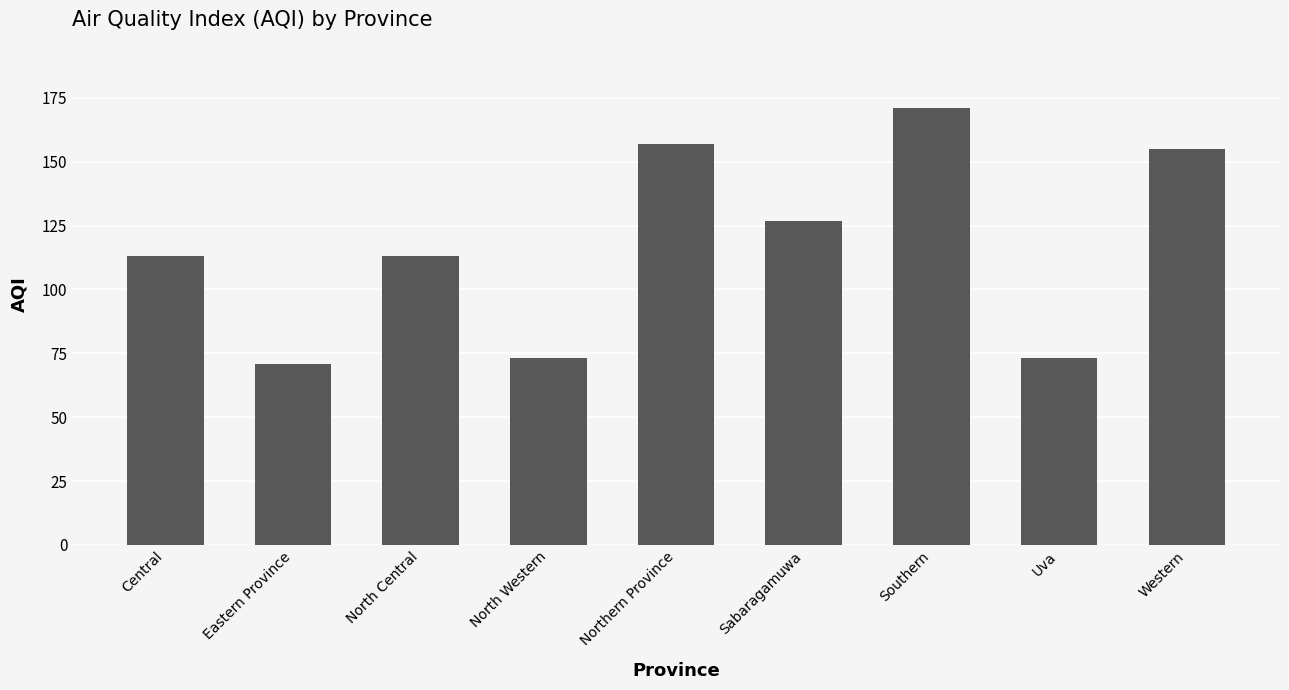

The chart shows a value of 71 at Eastern Province. True or false?

True